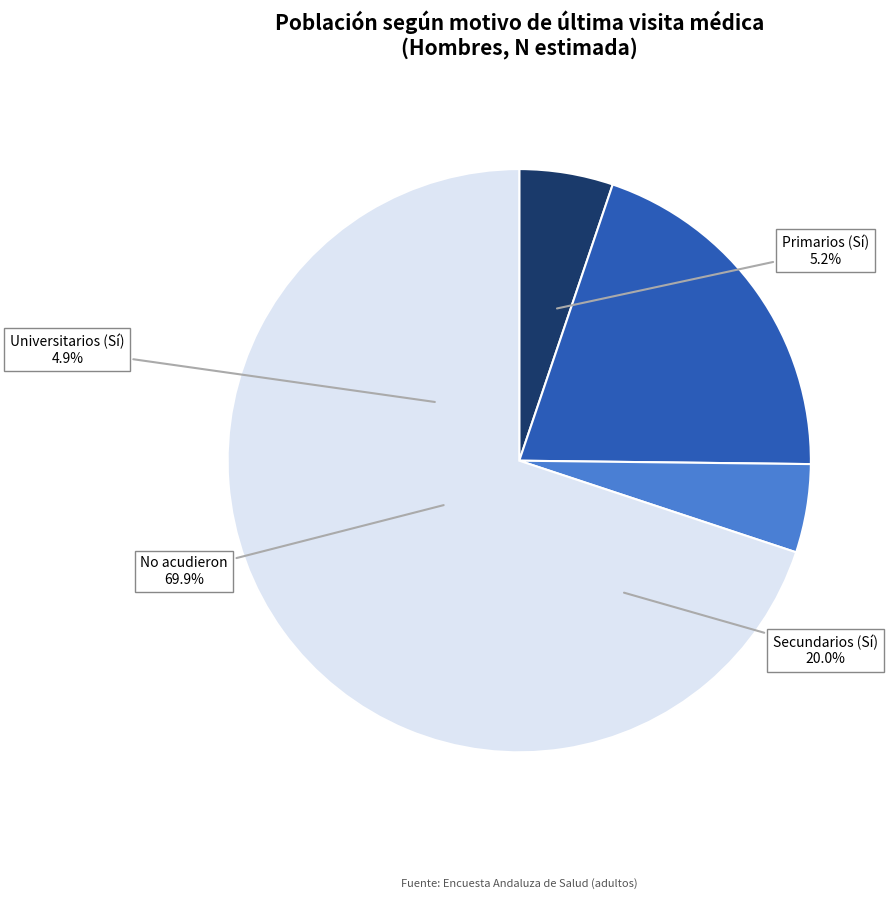

Rank the series by their average value, from highest to lowest.

Sí, No